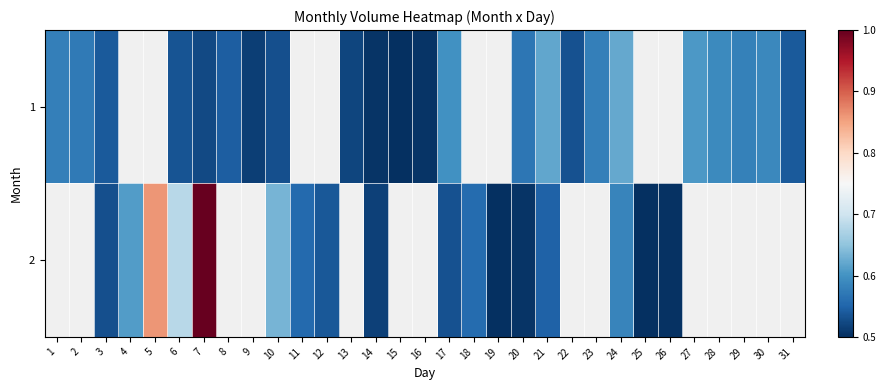

True or false: 2 has a value of 0.7 at 12.

False